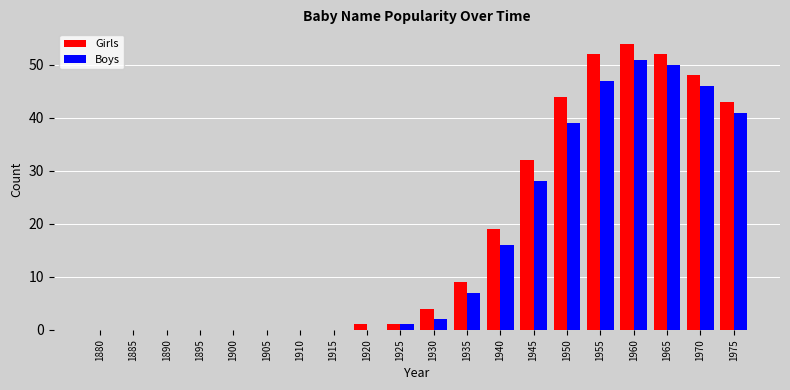

At which label does Girls reach its peak?

1960